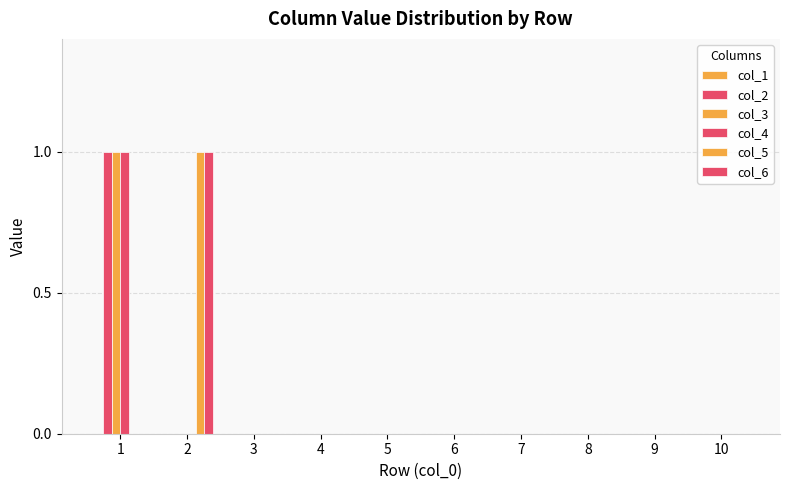

What is the sum of all col_6 values?

1